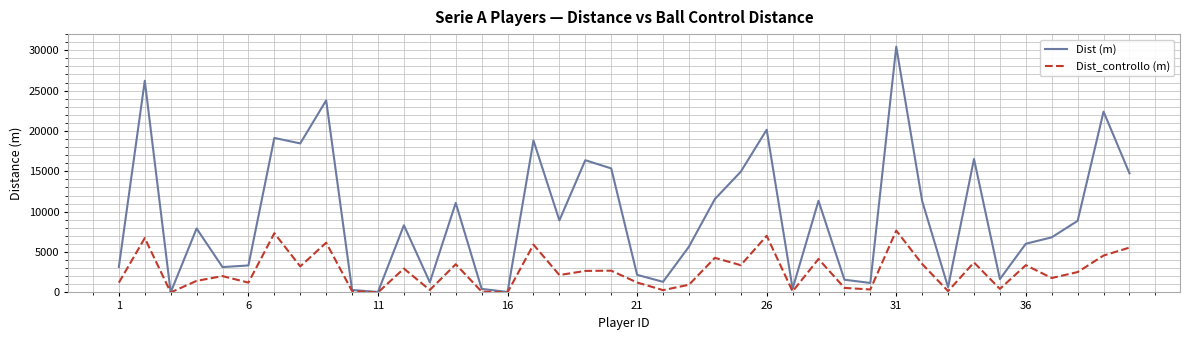

What is the maximum value for Dist (m)?

30442